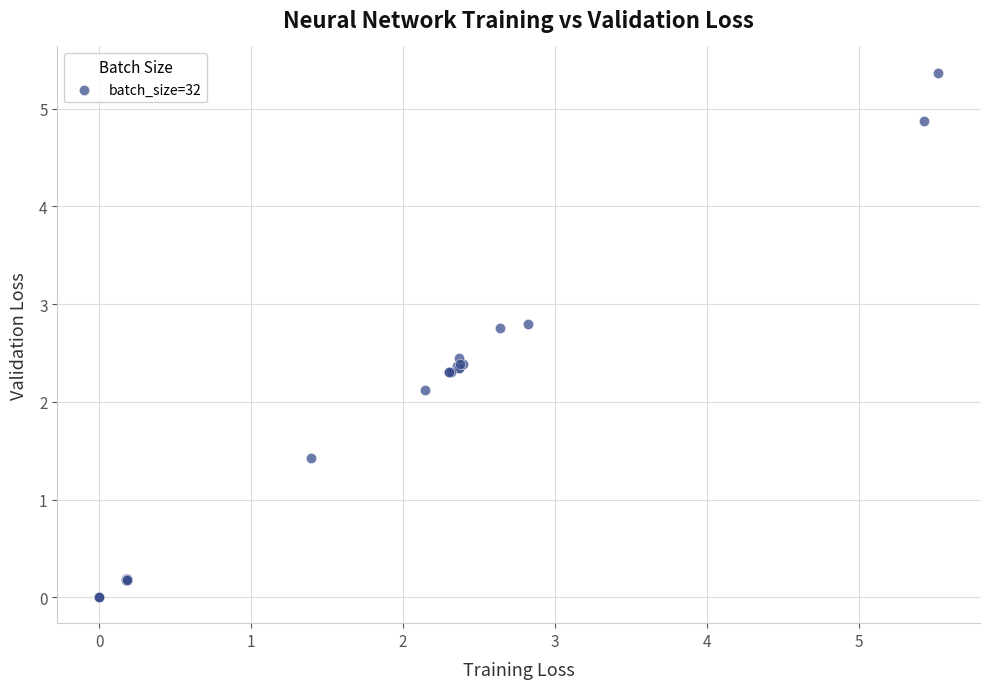

What Y value in the scatter plot is closest to 2?

2.1